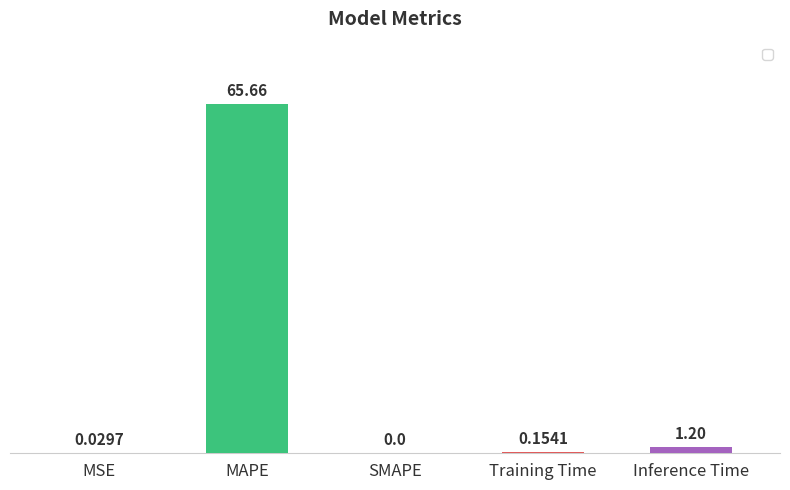

What is the sum of all values?

67.0